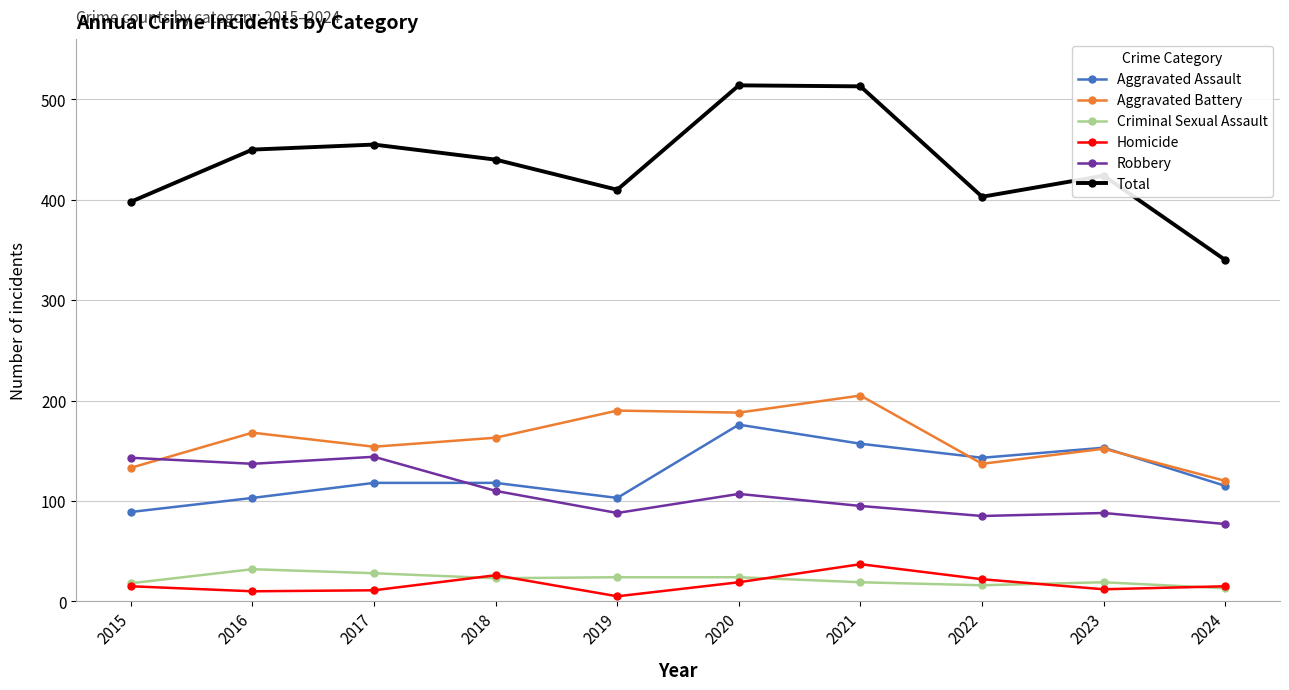

True or false: Aggravated Battery has more than 0 points higher than both neighbors.

True